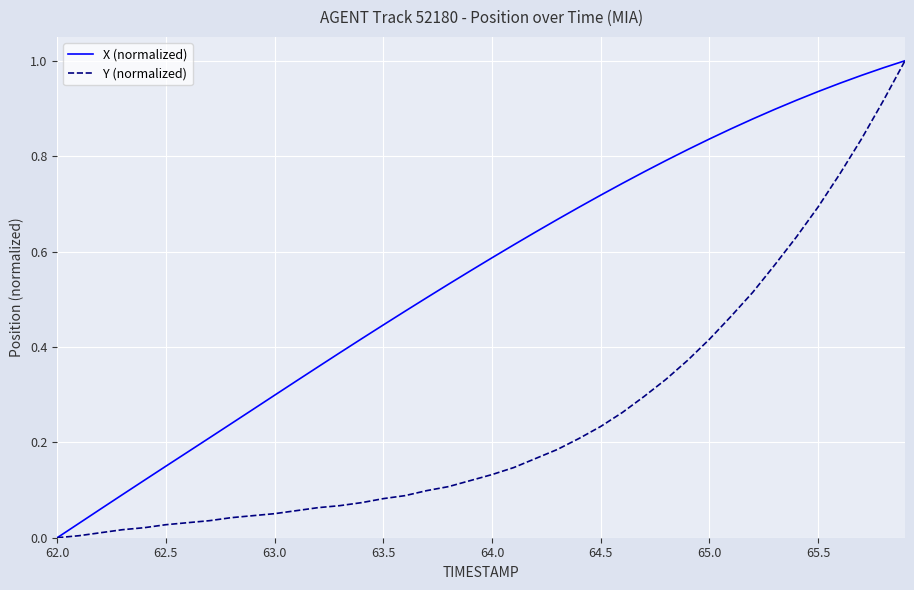

Which series has the largest total across all categories?

X (normalized)